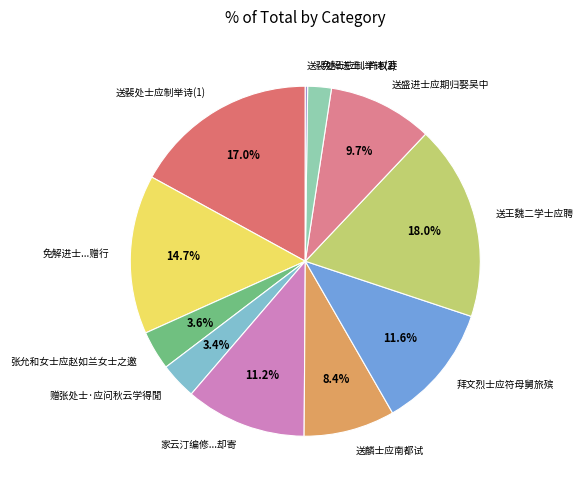

Which slice is the largest?

送王魏二学士应聘